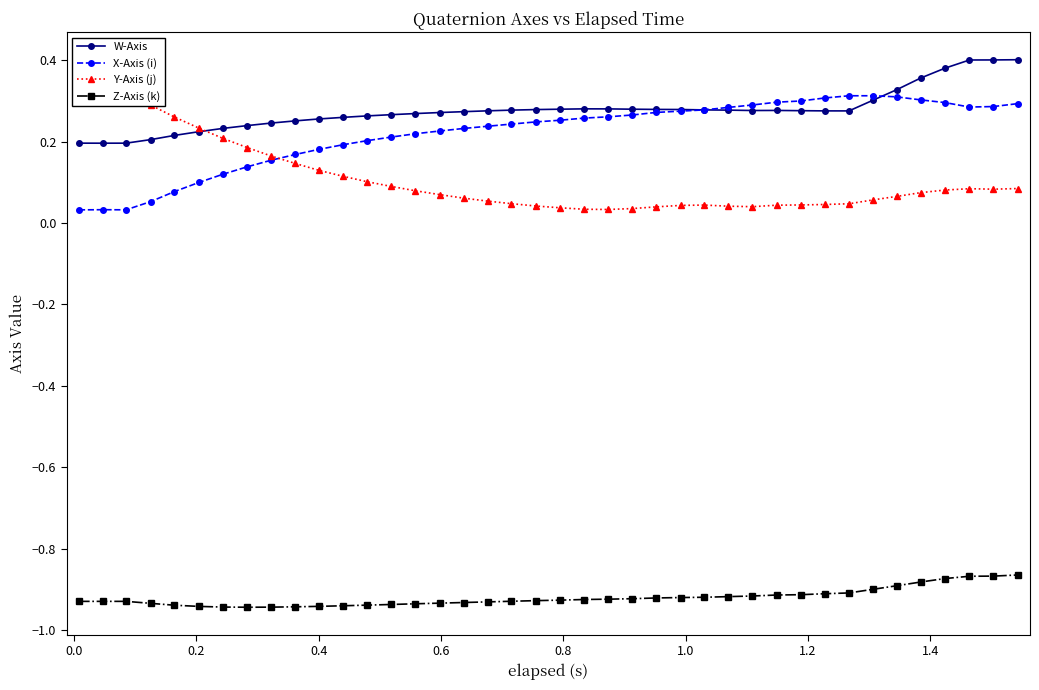

True or false: Z-Axis (k) and W-Axis cross at least once.

False